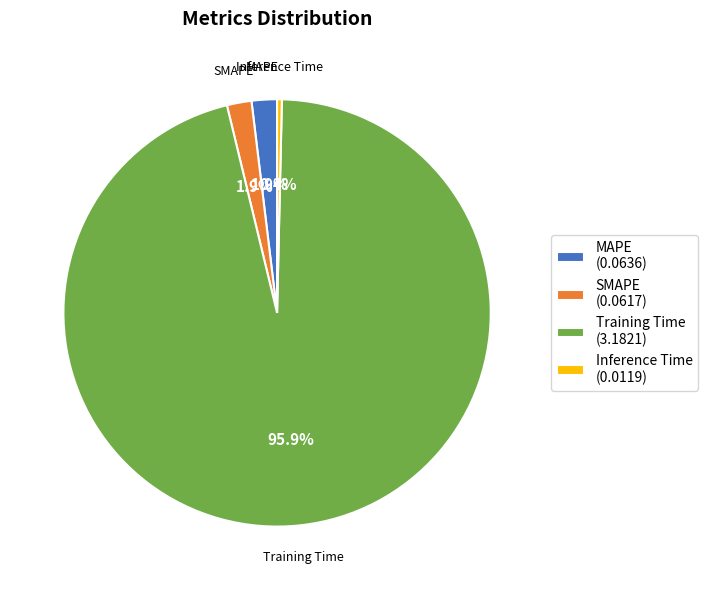

How many slices are in this pie chart?

4